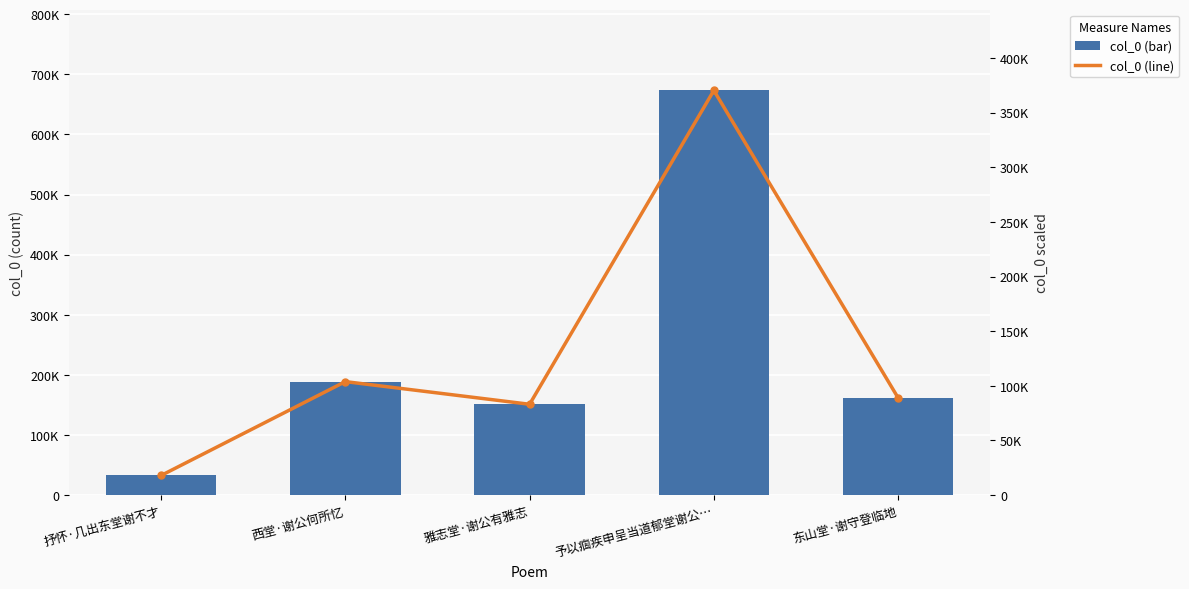

What position from the left is 西堂·谢公何所忆?

2